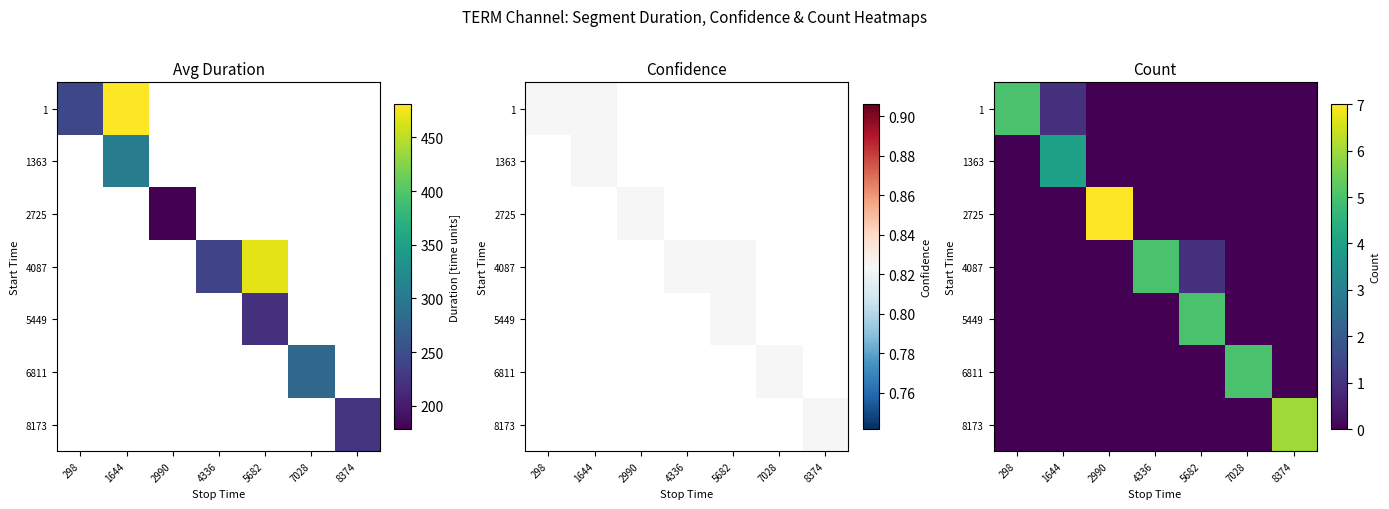

True or false: 5449 has a value of 0 at 8374.

True